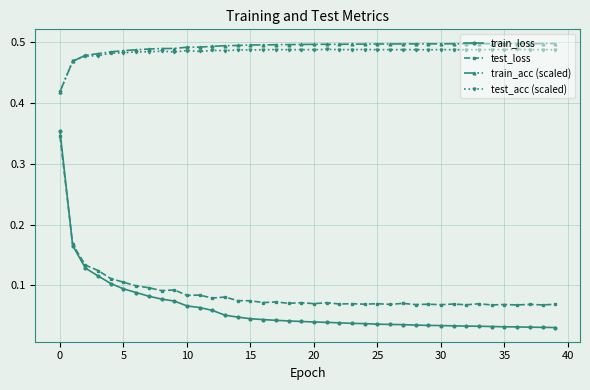

How many lines are shown in the chart?

4